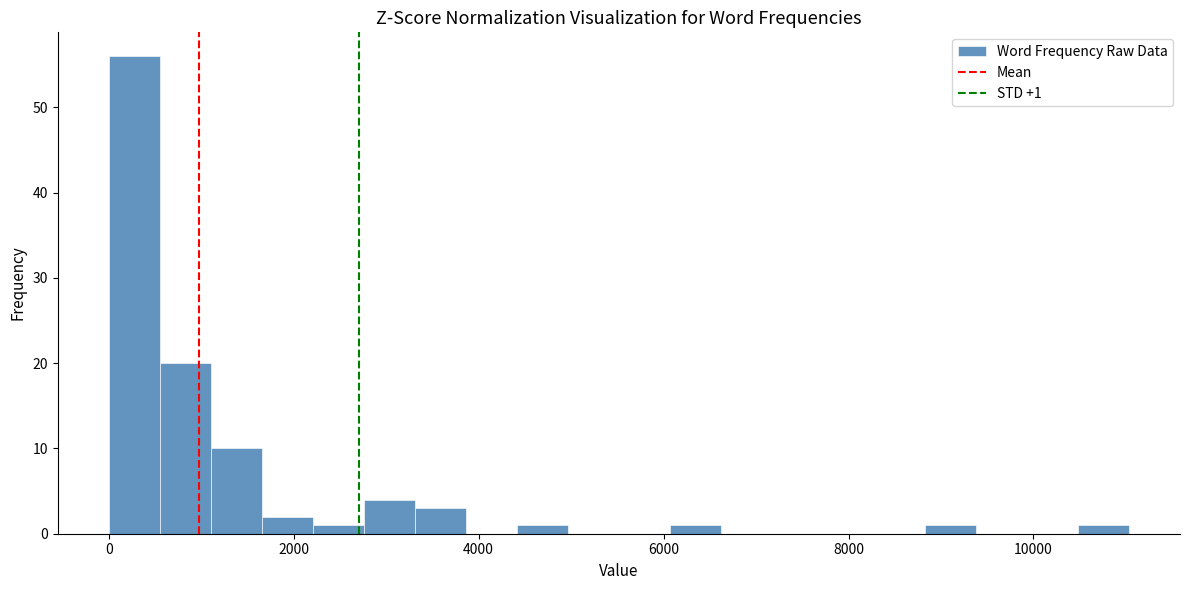

Around what value on the x-axis is the tallest bar? Give the approximate position of its centre, as read against the axis.

200